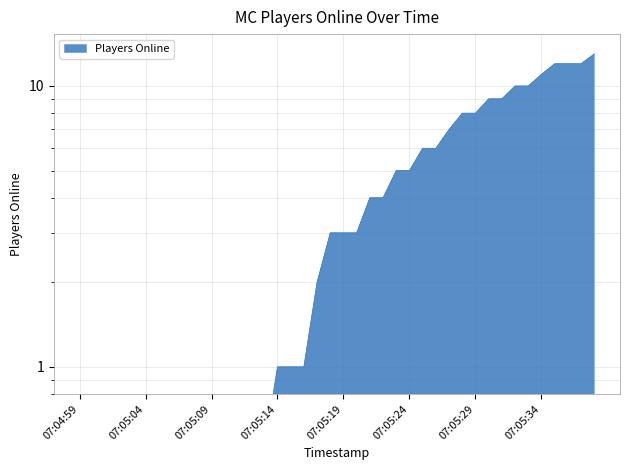

True or false: the data has more than 0 interior local peaks.

False